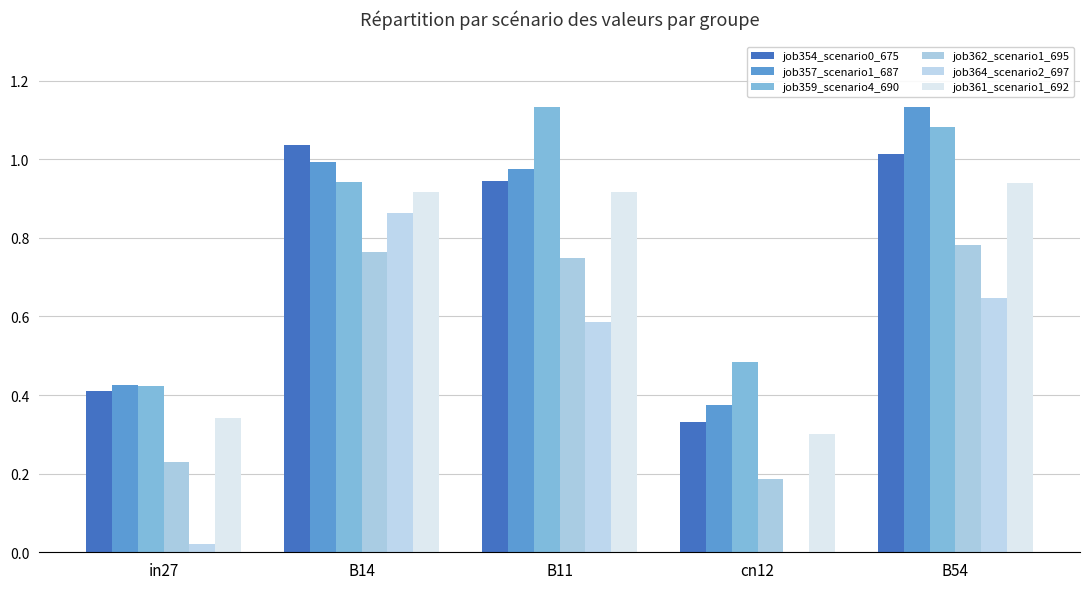

What is the average value of the job364_scenario2_697 series?

0.4